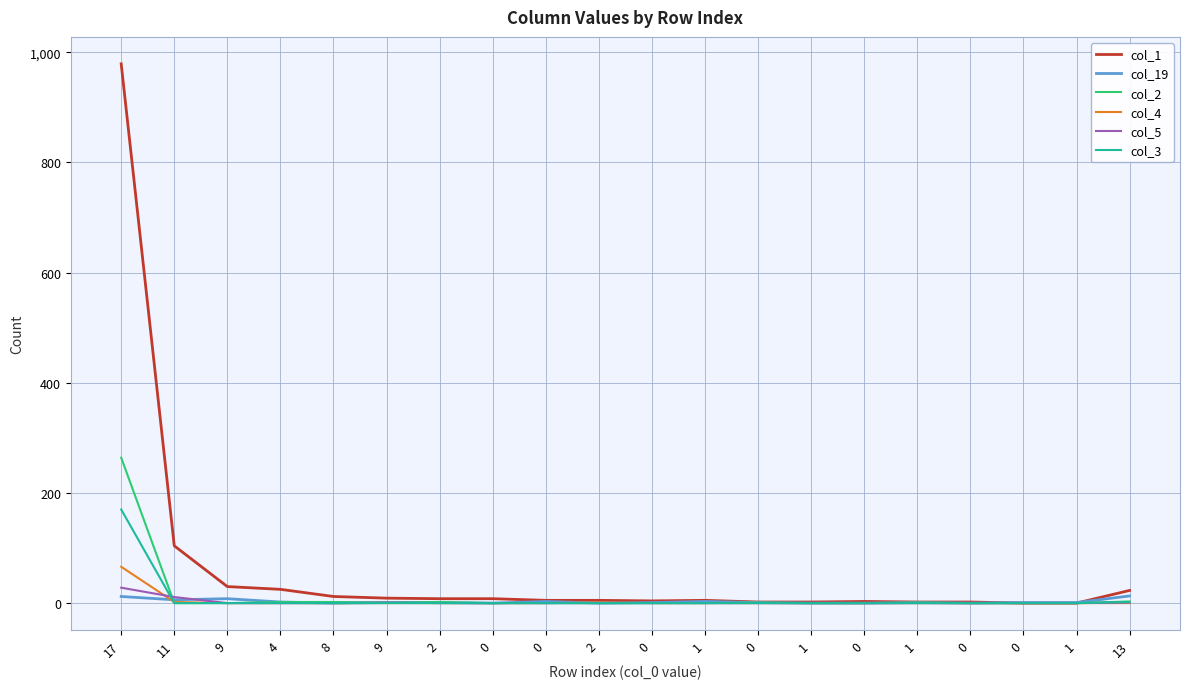

Rank the series by their maximum value, from highest to lowest.

col_1, col_2, col_3, col_4, col_5, col_19